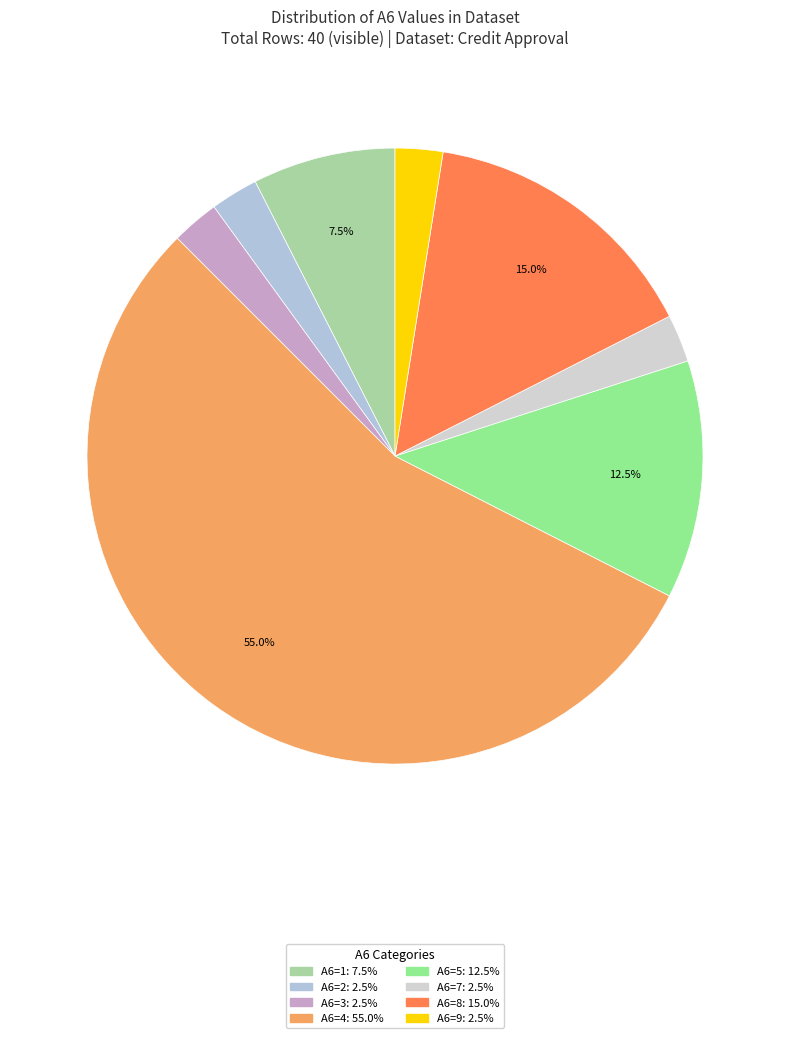

Count the number of slices in the pie.

8